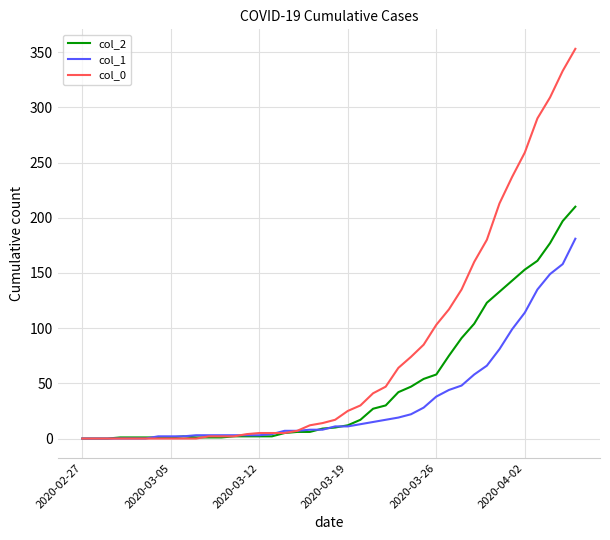

What is the difference between the maximum and second lowest values in the col_1 series?

181